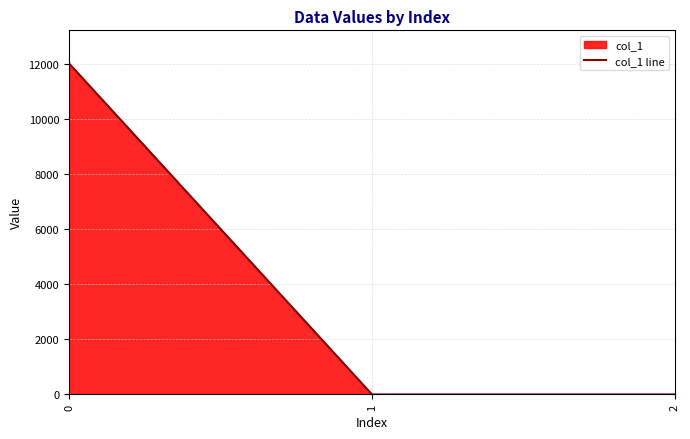

The chart shows a value of 12024.0 at 0. True or false?

True